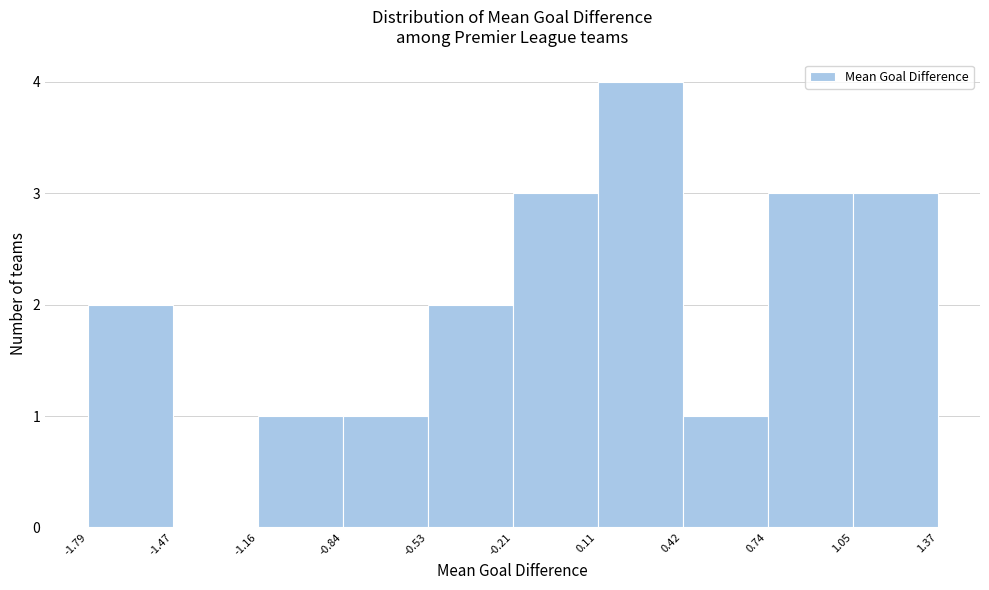

Which range on the x-axis has the tallest bar?

0.11 to 0.42